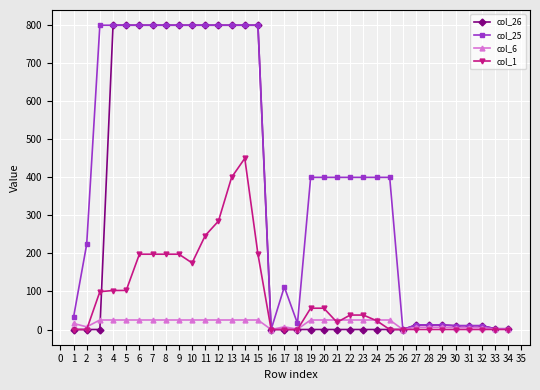

True or false: col_25 has a value of 12.0 at 29.

True